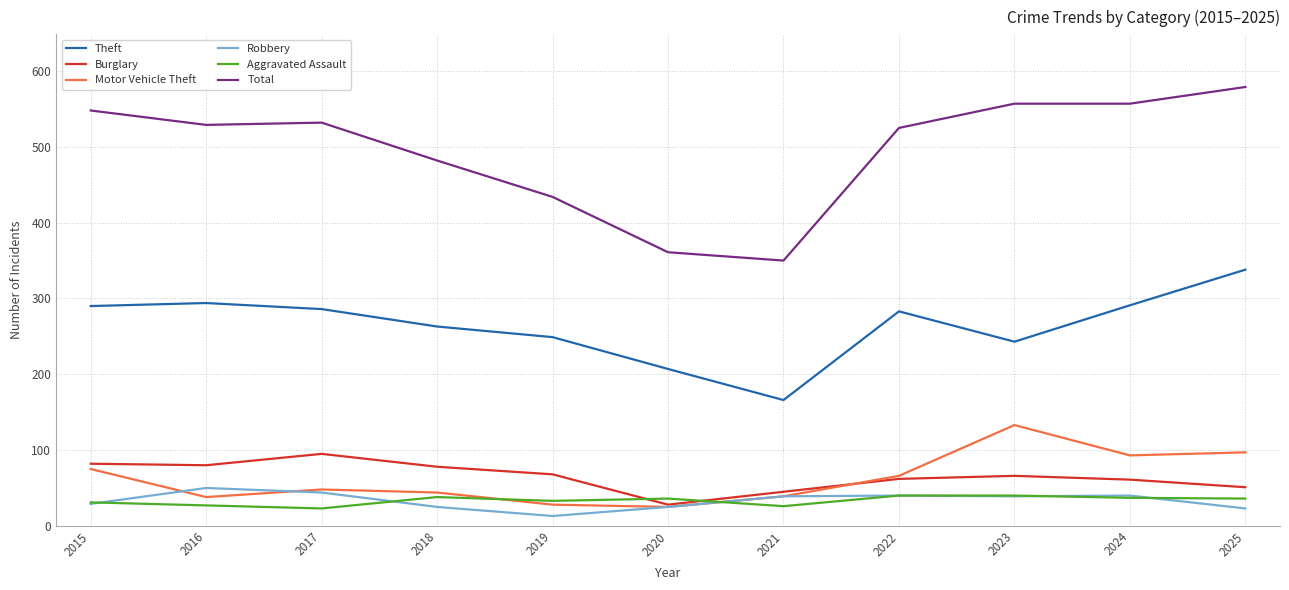

Which label corresponds to the smallest value in the chart?

2019